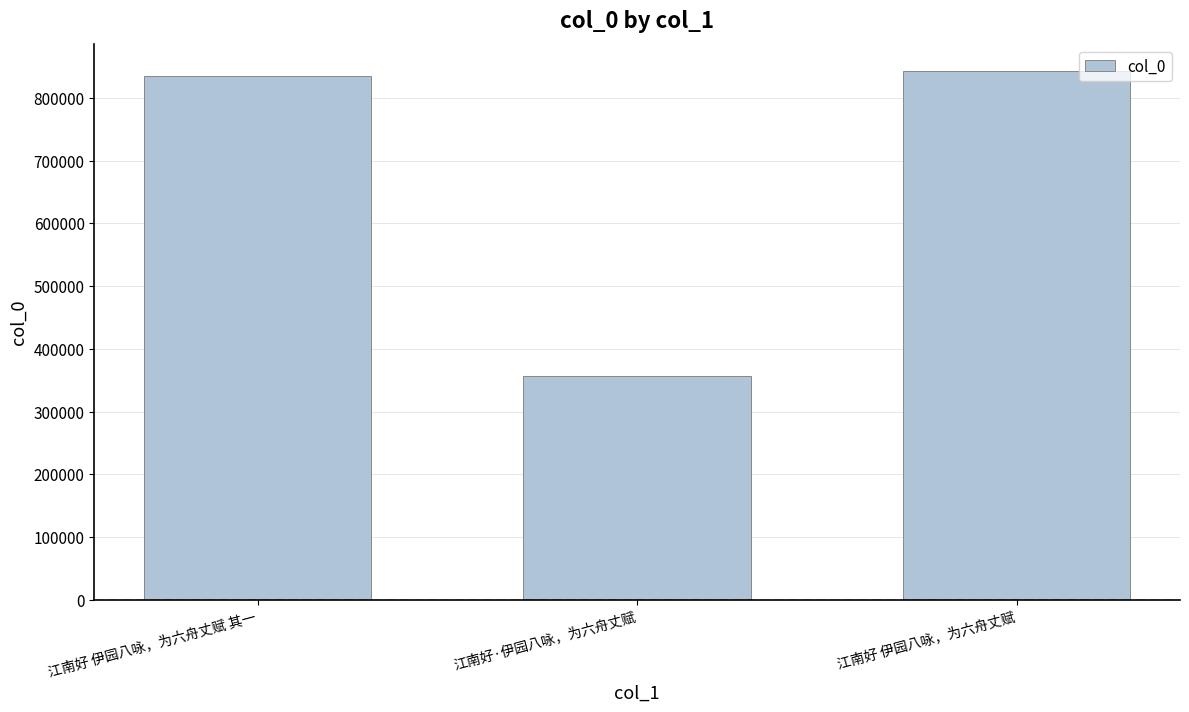

What is the smallest value displayed?

356783